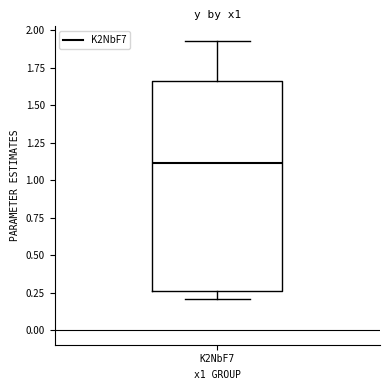

Read this box plot against the y-axis: the position of the median line, the range covered by the box, and the ends of both whiskers. The values are not printed on the chart, so give them approximately, as read against the axis.

median 1.10, box 0.25 to 1.65, whiskers 0.20 to 1.95